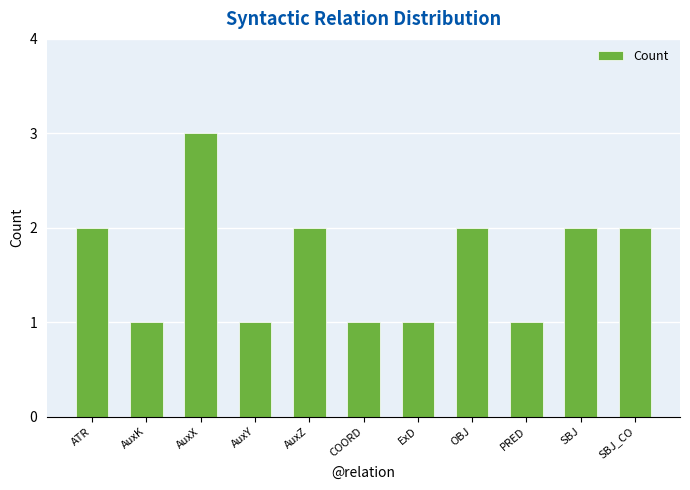

What is the value of the 11th bar from the left?

2